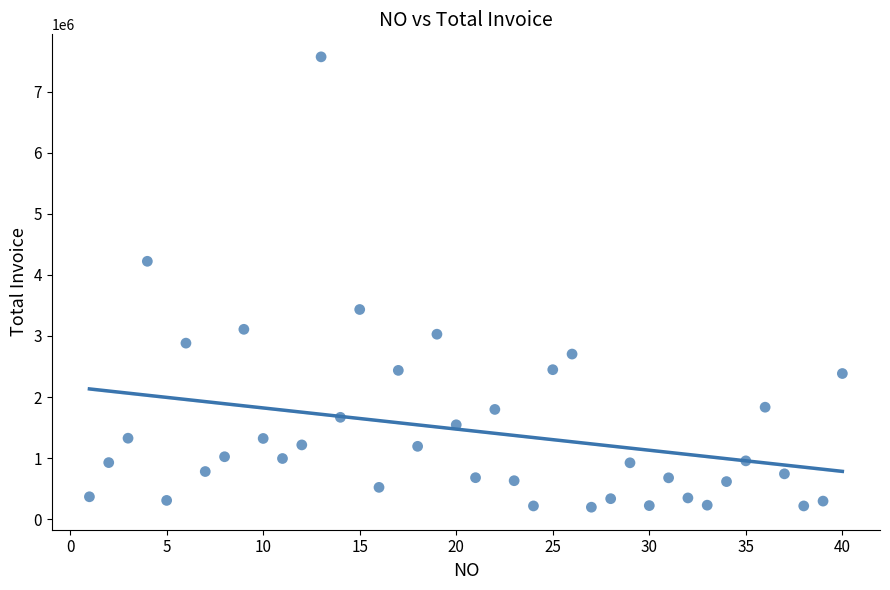

What is the range of Y values (max minus min)?

7370270